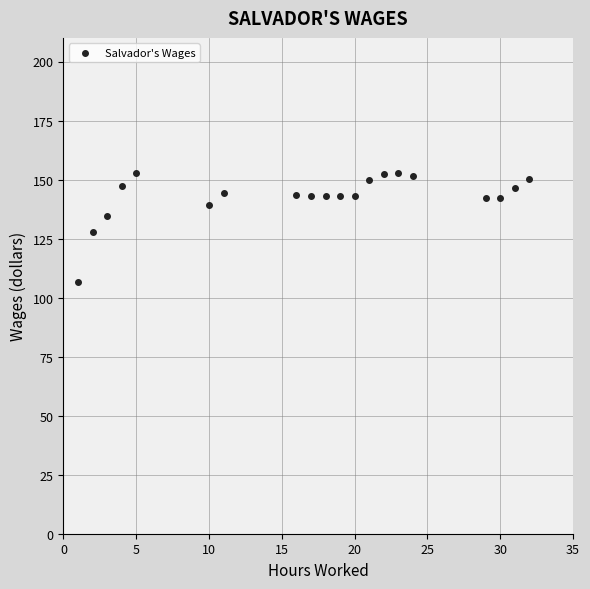

What is the range of Y values (max minus min)?

46.3